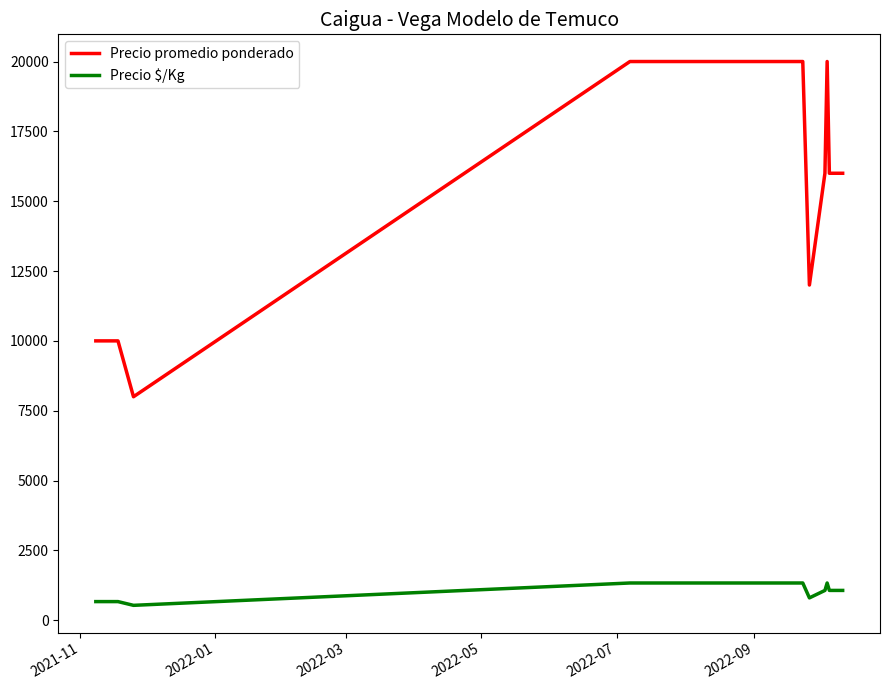

List the series in order of their overall mean, lowest first.

Precio $/Kg, Precio promedio ponderado